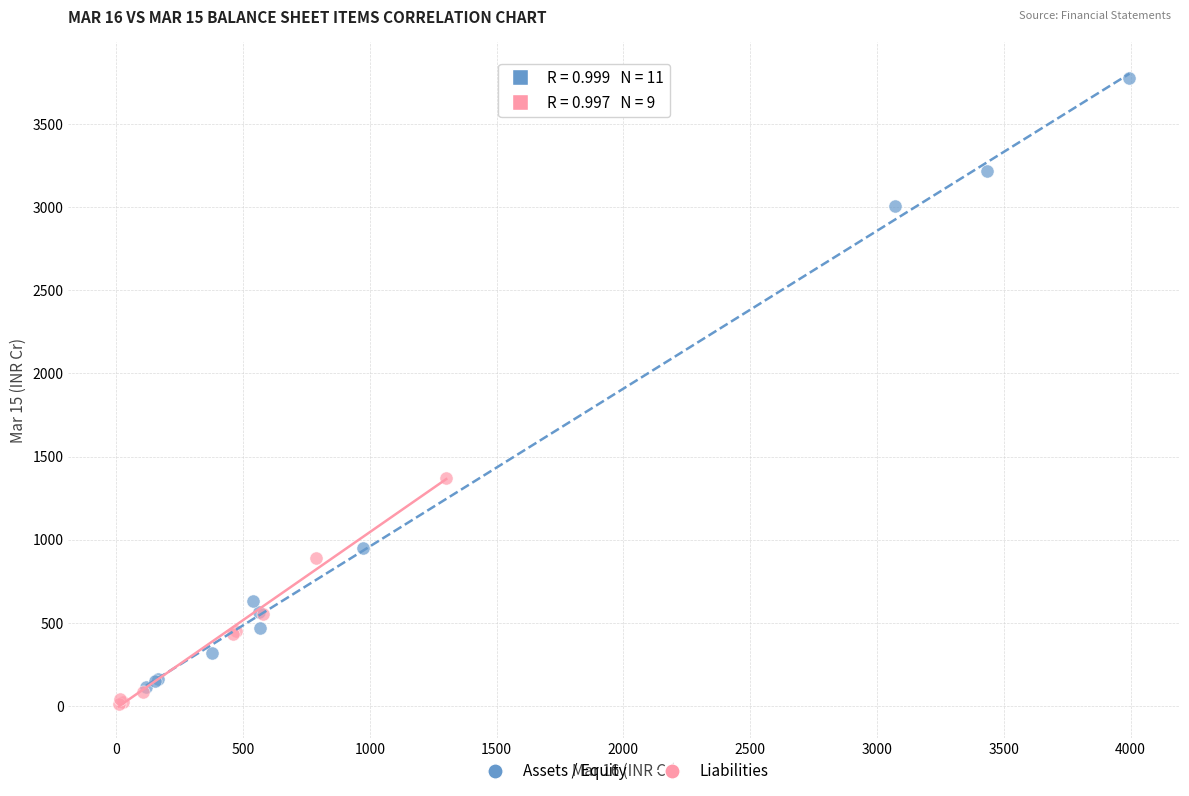

Which series has the largest Y range (max minus min)?

Assets / Equity